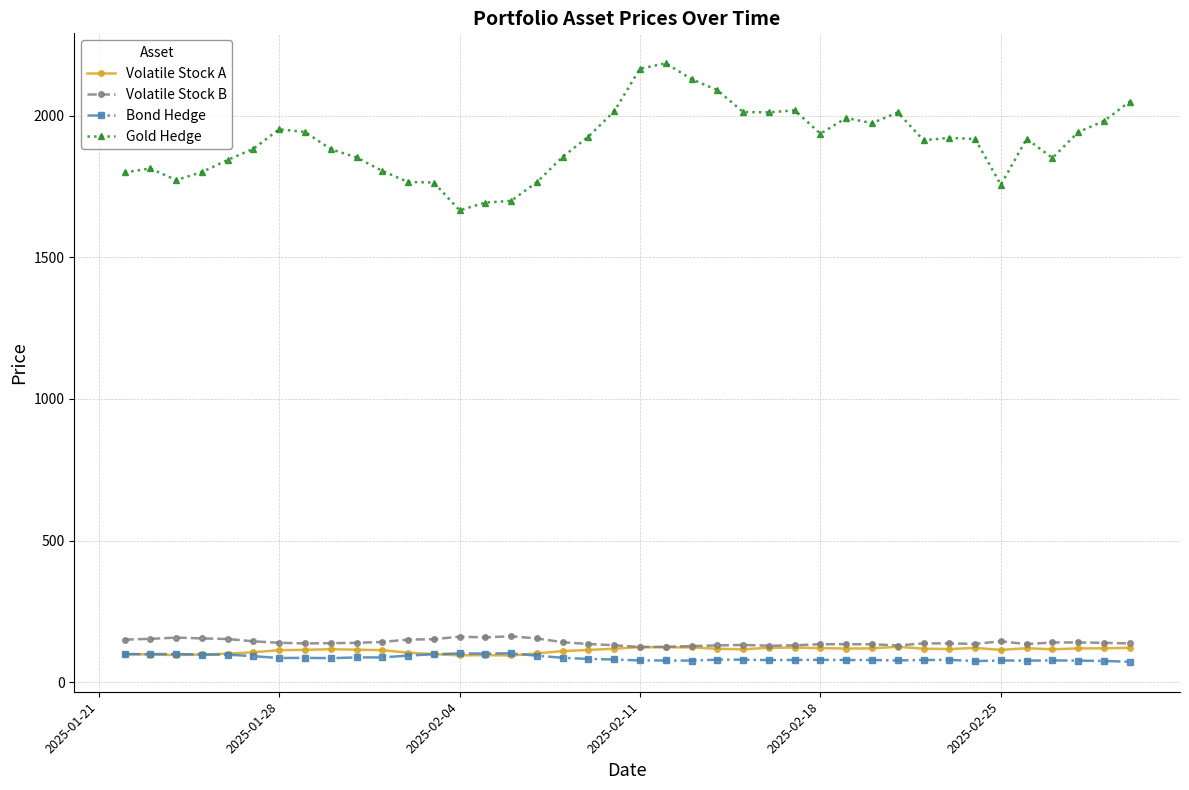

Which series has the widest spread of values?

Gold Hedge